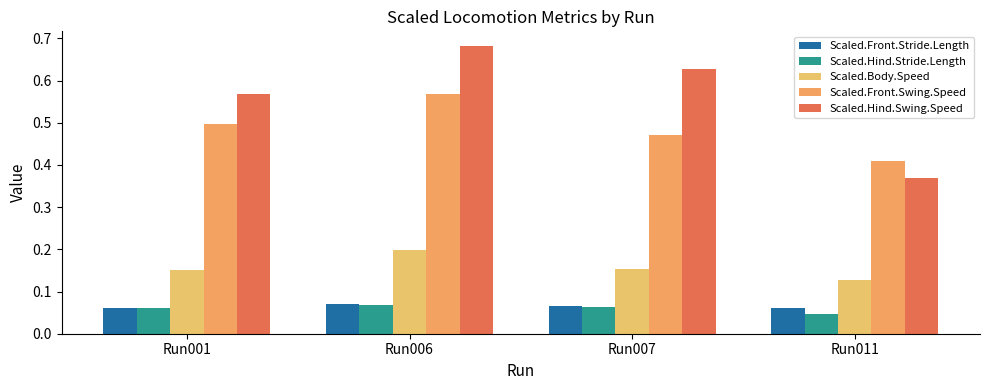

Which has a higher value, Run001 or Run011?

Run001